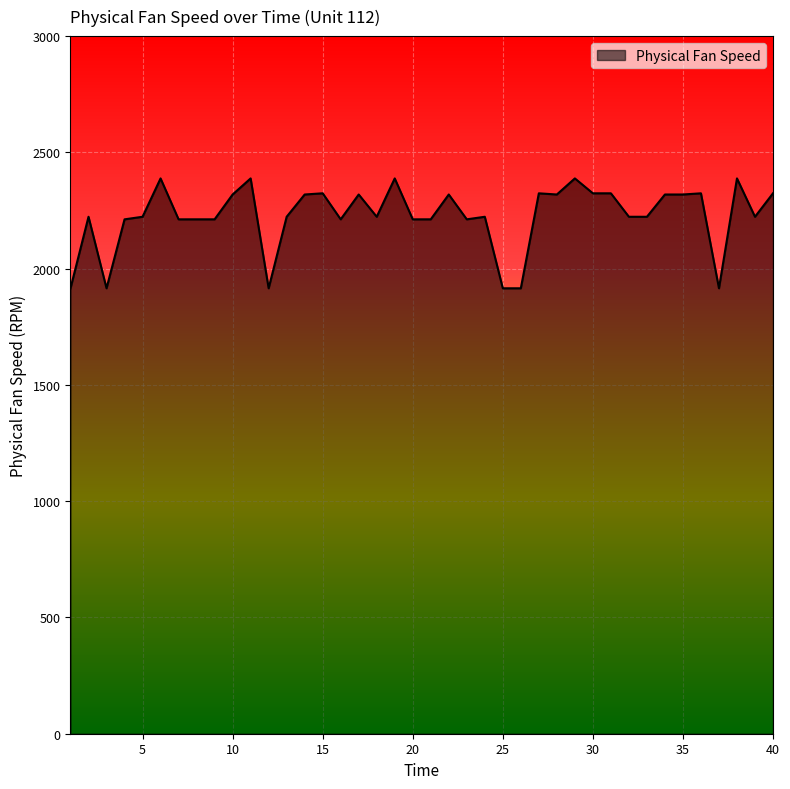

What is the difference between the maximum and second lowest values?

472.6